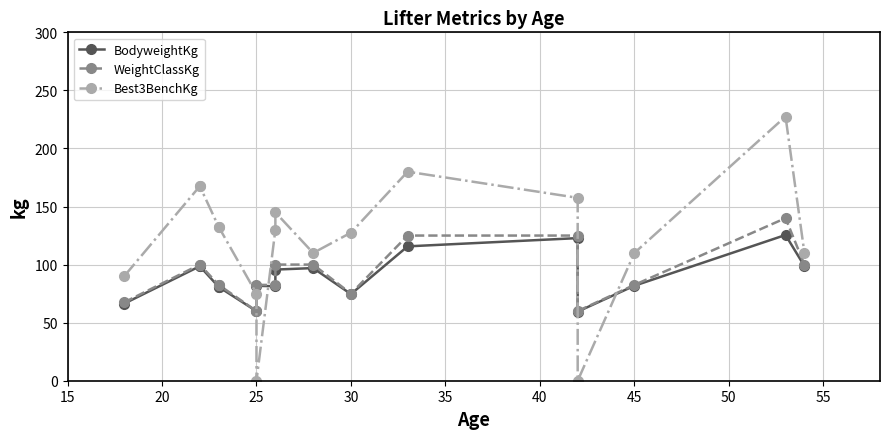

Which series has the largest range (max minus min)?

Best3BenchKg